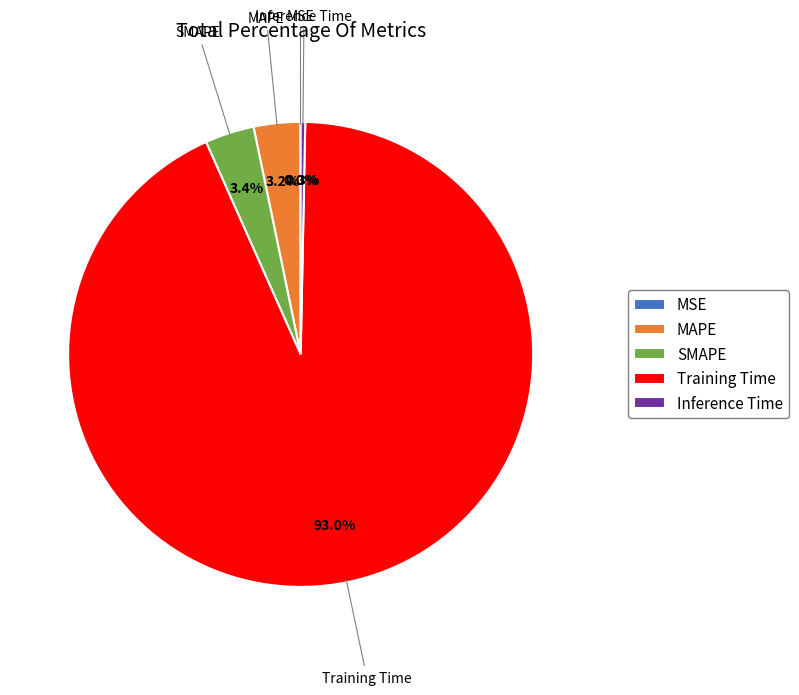

Is it true that Inference Time is 0% of the pie?

True